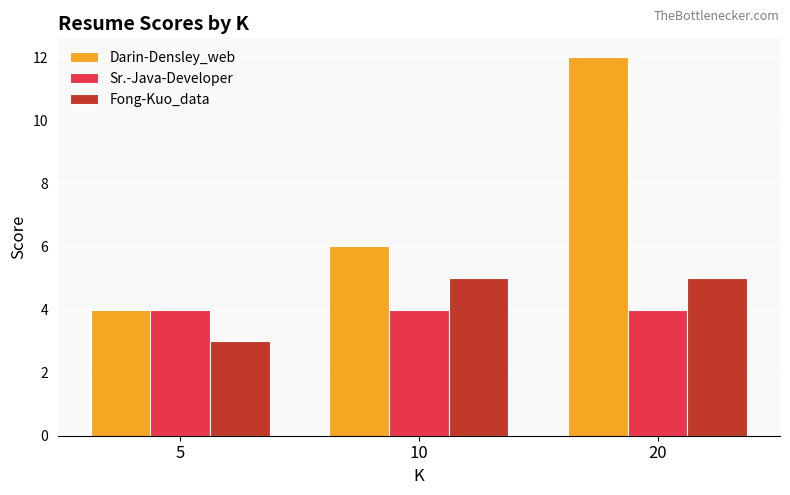

How many groups of bars are there?

3